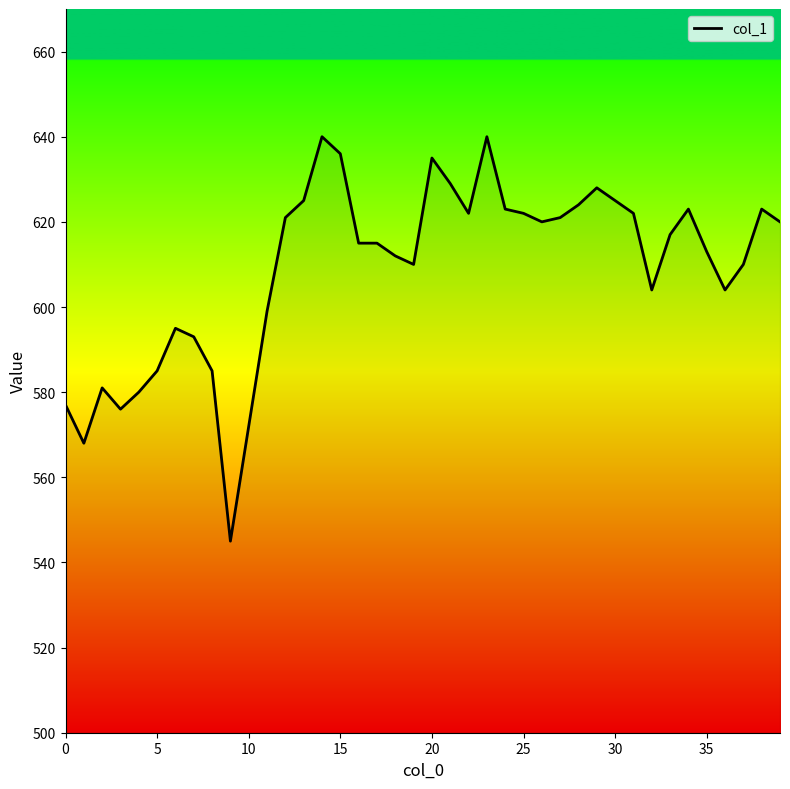

What is the minimum value shown in the chart?

545